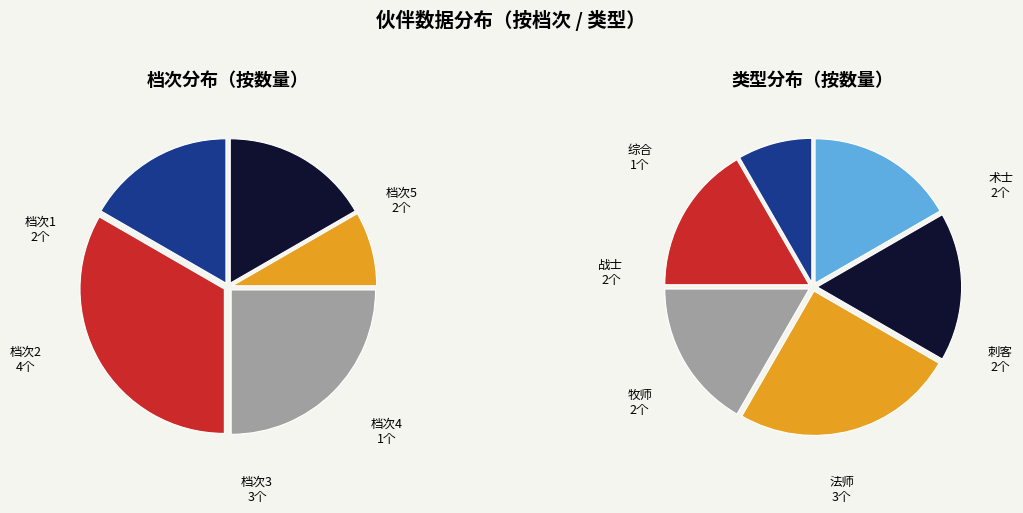

What is the change in value from 4 to 5?

+1